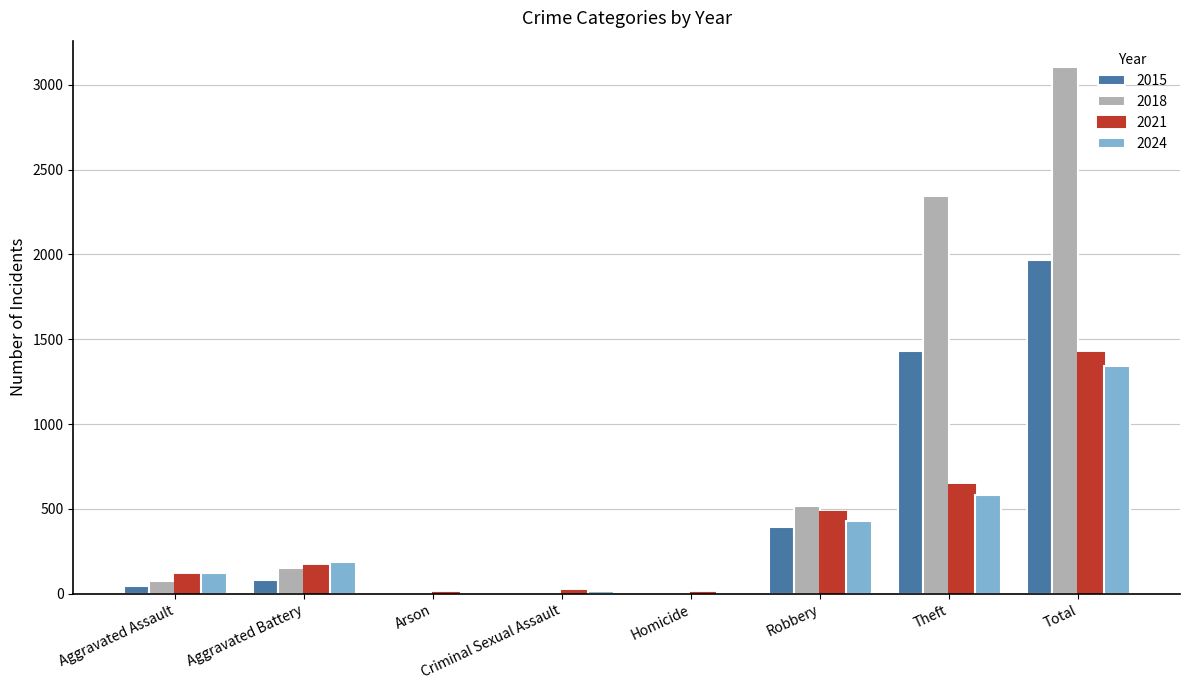

Which series has the largest total across all categories?

2018